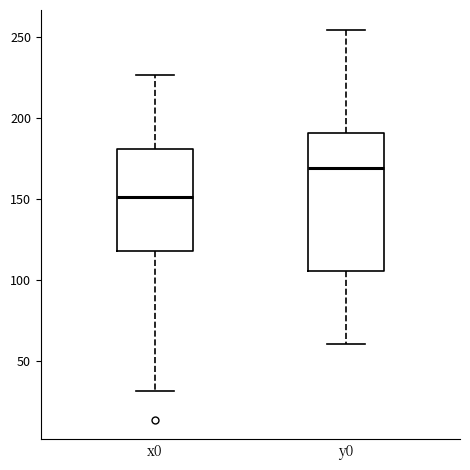

Where does the median line of the box for x0 sit on the y-axis? The values are not printed on the chart, so give them approximately, as read against the axis.

150